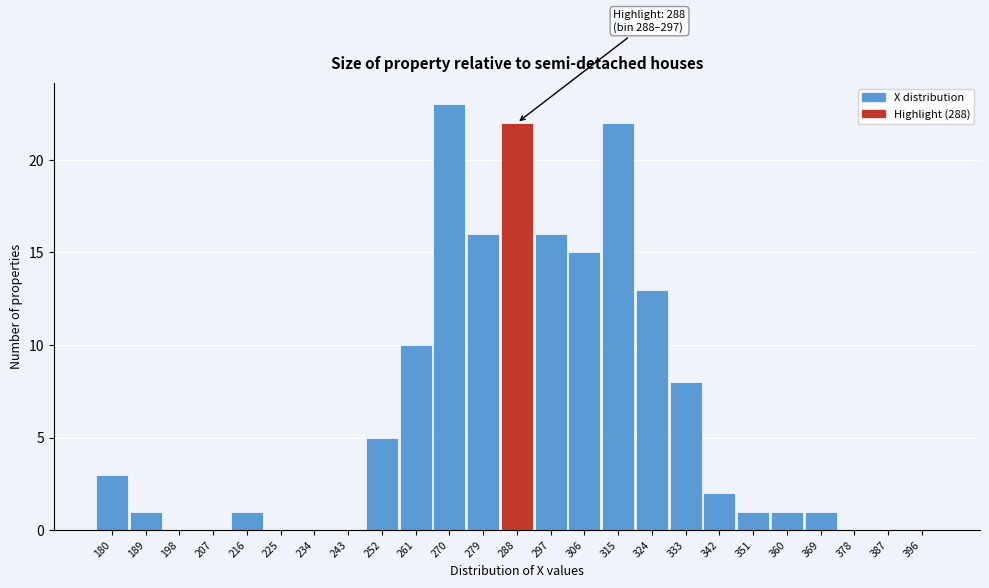

Reading left to right, extract all data points from this chart.

180=3	189=1	198=0	207=0	216=1	225=0	234=0	243=0	252=5	261=10	270=23	279=16	288=22	297=16	306=15	315=22	324=13	333=8	342=2	351=1	360=1	369=1	378=0	387=0	396=0